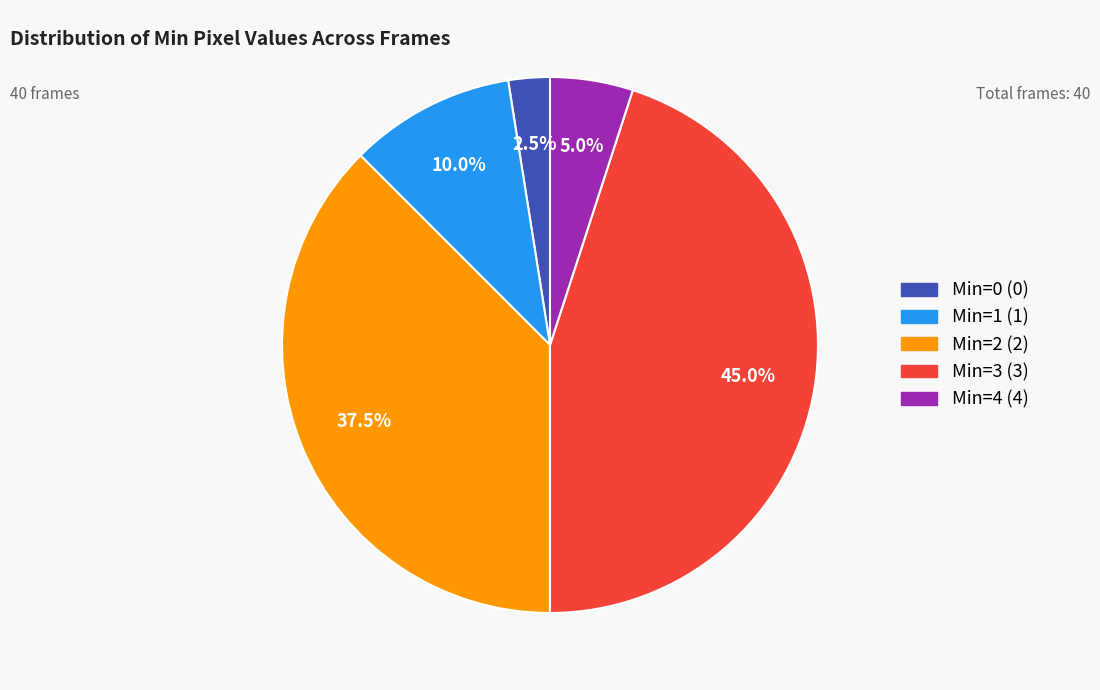

Count the number of slices in the pie.

5